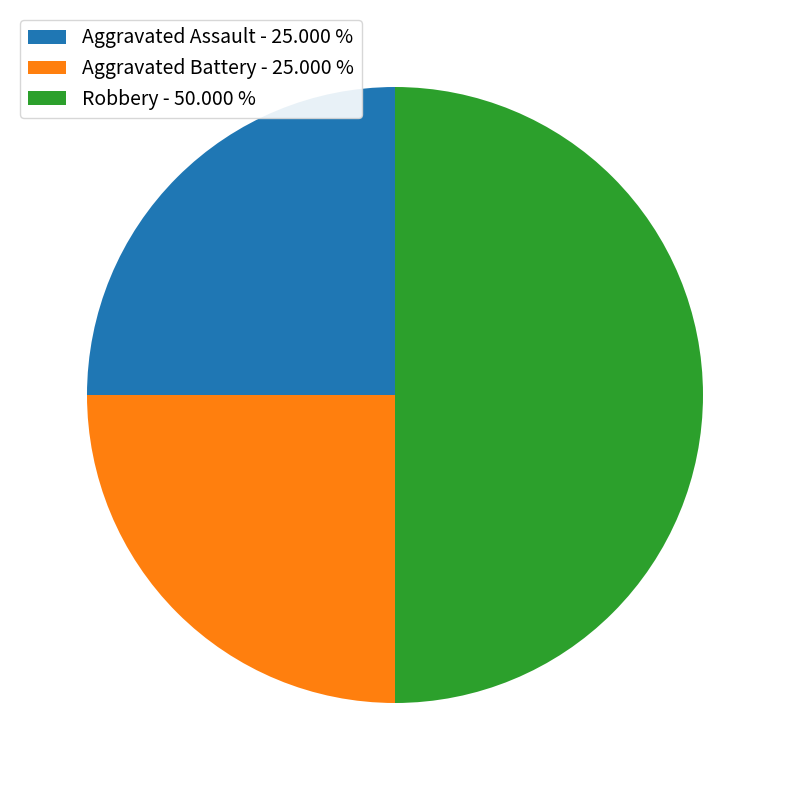

Approximately how many times larger is the value at Robbery compared to Aggravated Assault?

2.0